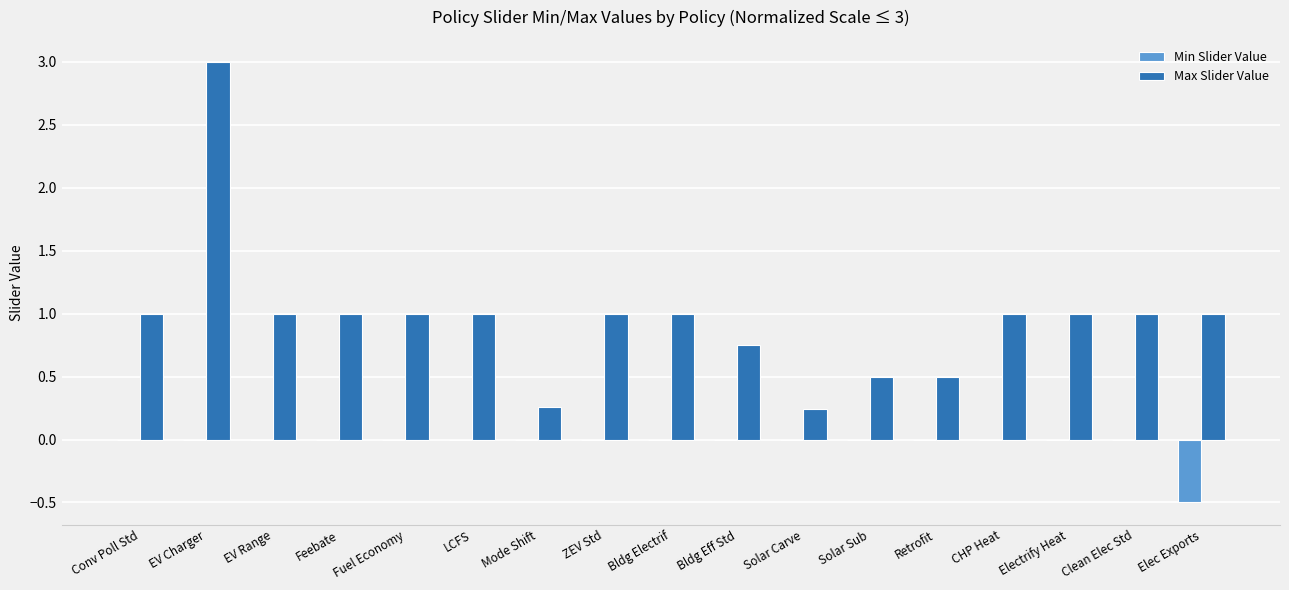

The Max Slider Value series shows 1.0 at Bldg Electrif. True or false?

True